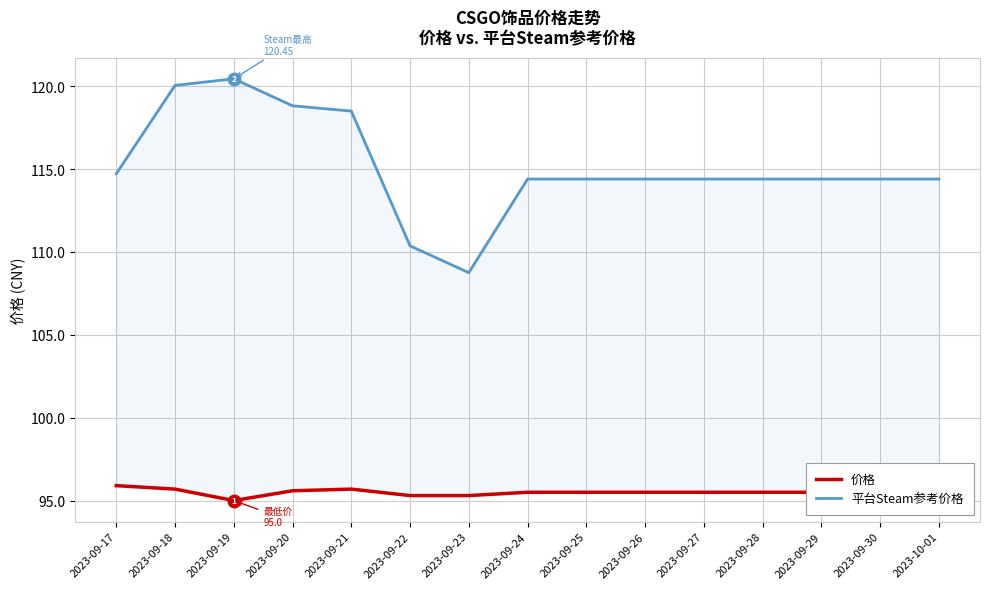

What is the spread (max minus min) of values at 2023-09-20?

23.2